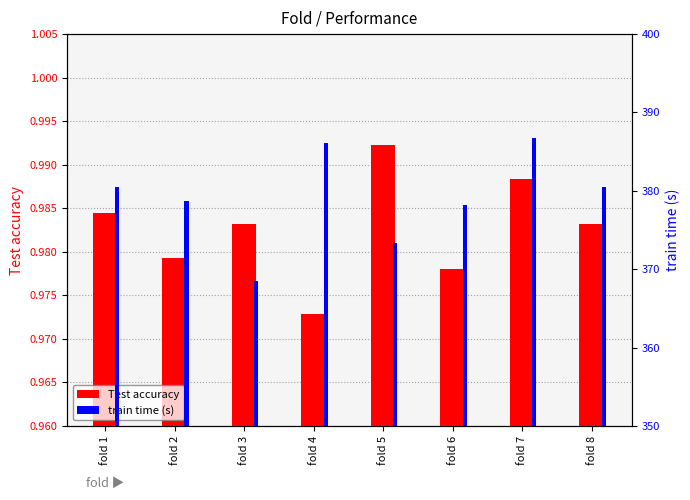

Reading left to right, list all the values displayed in this chart.

Test accuracy: 1.0	1.0	1.0	1.0	1.0	1.0	1.0	1.0
train time (s): 380.5	378.7	368.6	386.1	373.3	378.1	386.8	380.5